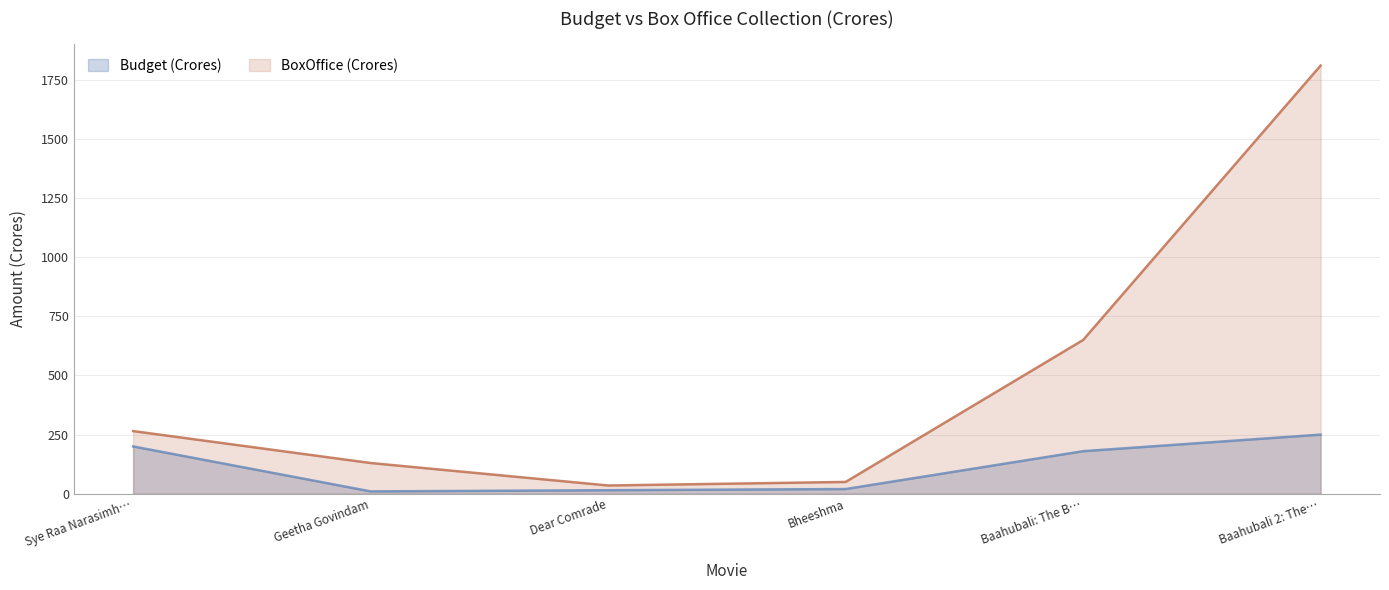

How many lines are shown in the chart?

2